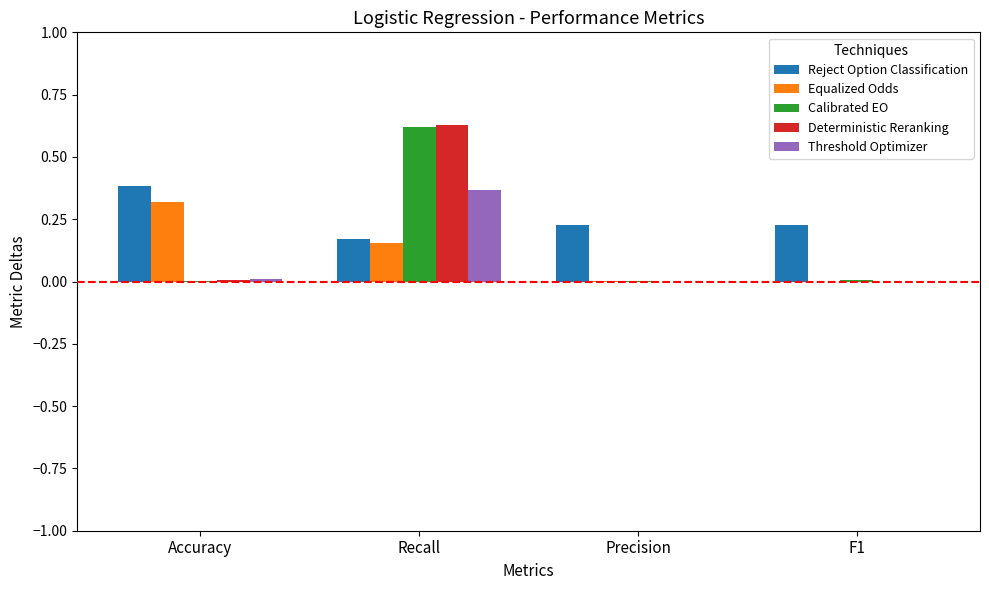

Between Accuracy and F1, which series saw the biggest shift?

Equalized Odds